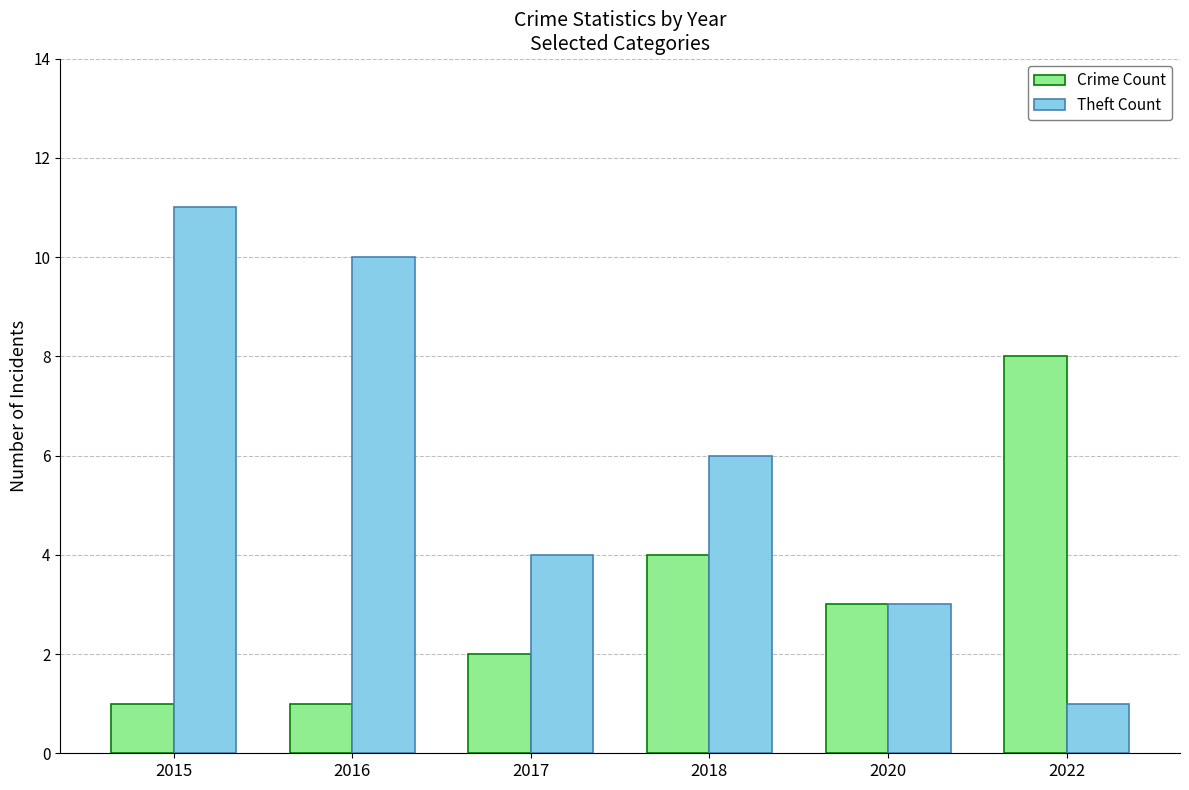

What is the difference between the second highest and second lowest values in the Crime Count series?

3